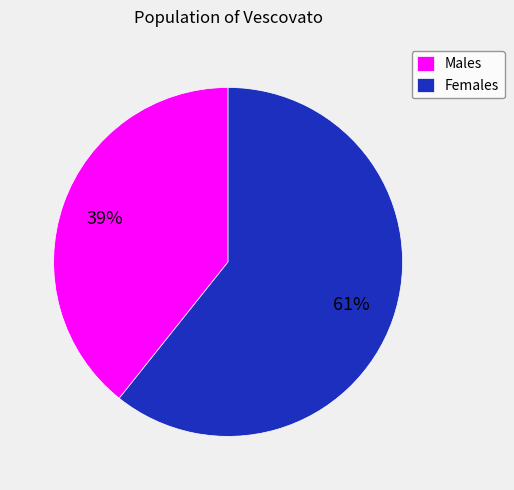

How many segments does this pie chart have?

2